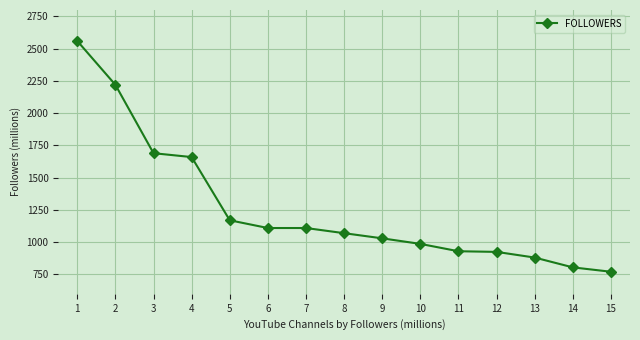

What is the change in value from 10 to 14?

-182